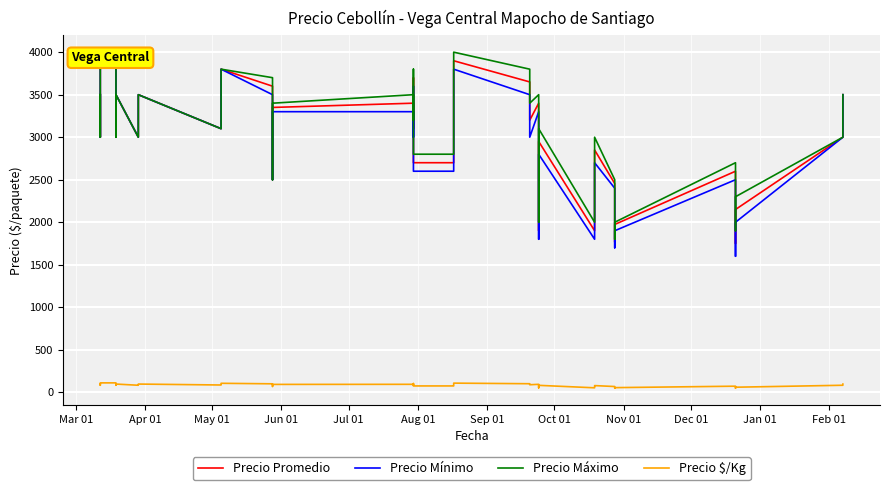

What are all the series names shown in the legend?

Precio Promedio, Precio Mínimo, Precio Máximo, Precio $/Kg